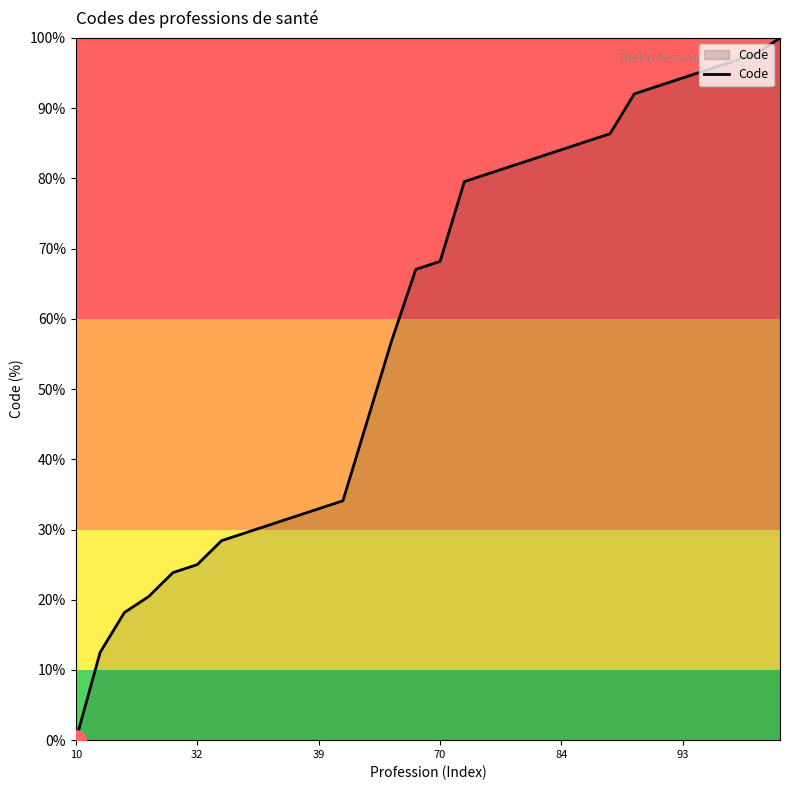

What is the maximum value shown in the chart?

100.0